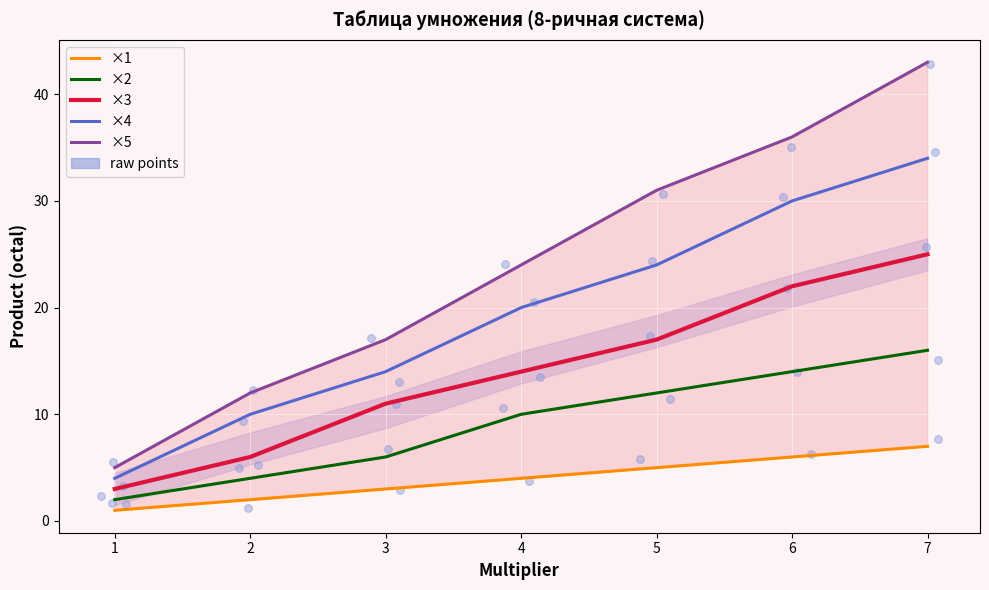

Which series has the largest total across all categories?

×5